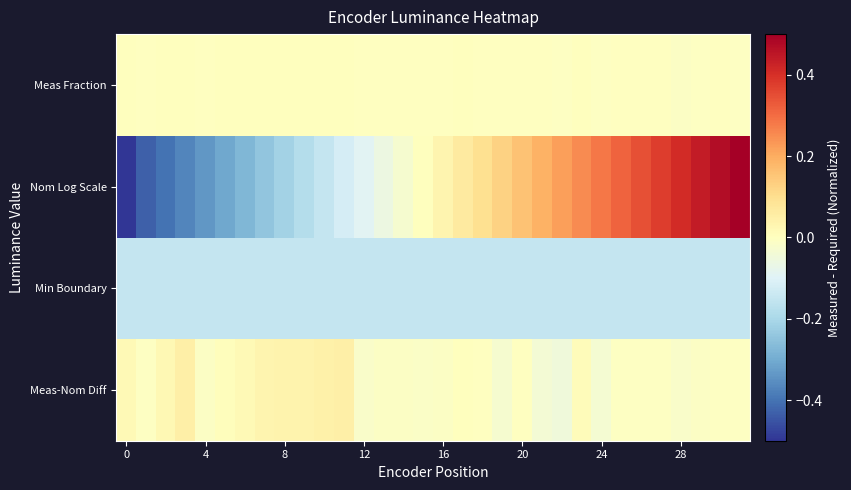

Which label corresponds to the largest value in the chart?

31